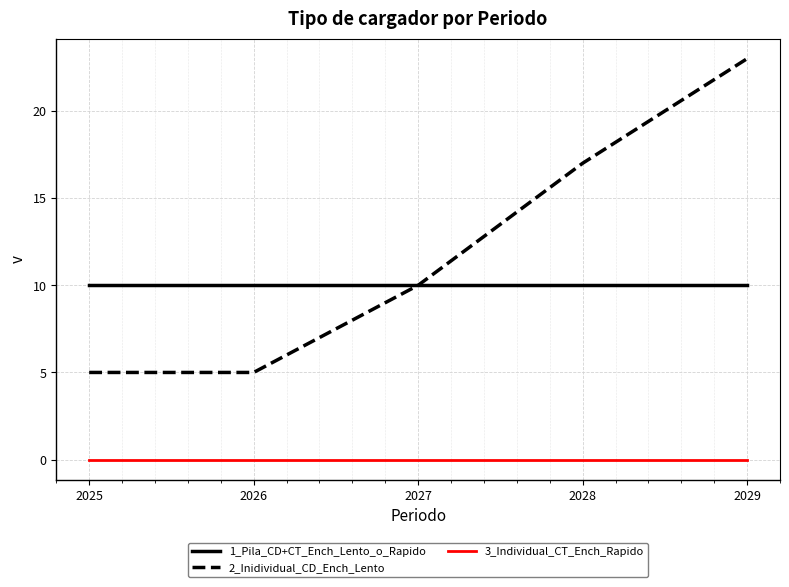

Which series has the widest spread of values?

2_Inidividual_CD_Ench_Lento